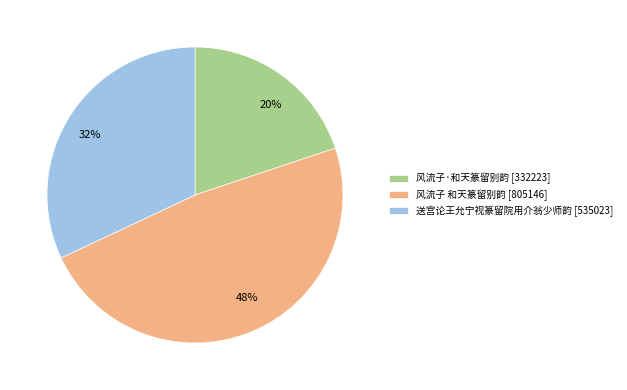

Which category has the smallest portion of the pie?

风流子·和天篆留别韵